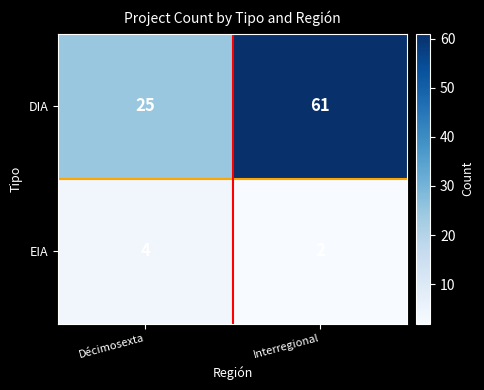

How many values in the EIA series are below 4?

1